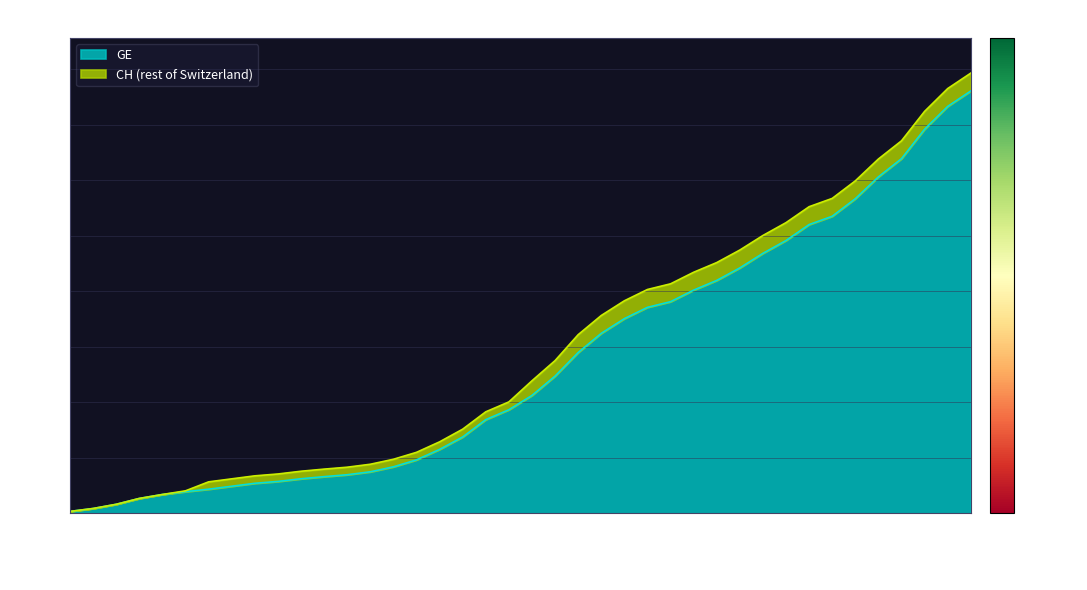

Reading right to left, extract all data points from this chart.

CH: 15850	15294	14473	13413	12758	11971	11340	11041	10467	10005	9481	9030	8681	8265	8061	7654	7125	6434	5501	4775	4014	3658	3033	2577	2199	1949	1770	1664	1595	1519	1420	1353	1245	1137	814	682	540	329	178	73
GE: 15208	14652	13831	12771	12116	11329	10698	10399	9825	9363	8839	8388	8039	7623	7419	7012	6483	5792	4944	4248	3733	3377	2752	2306	1928	1678	1499	1393	1324	1248	1152	1085	979	872	784	682	540	329	178	73